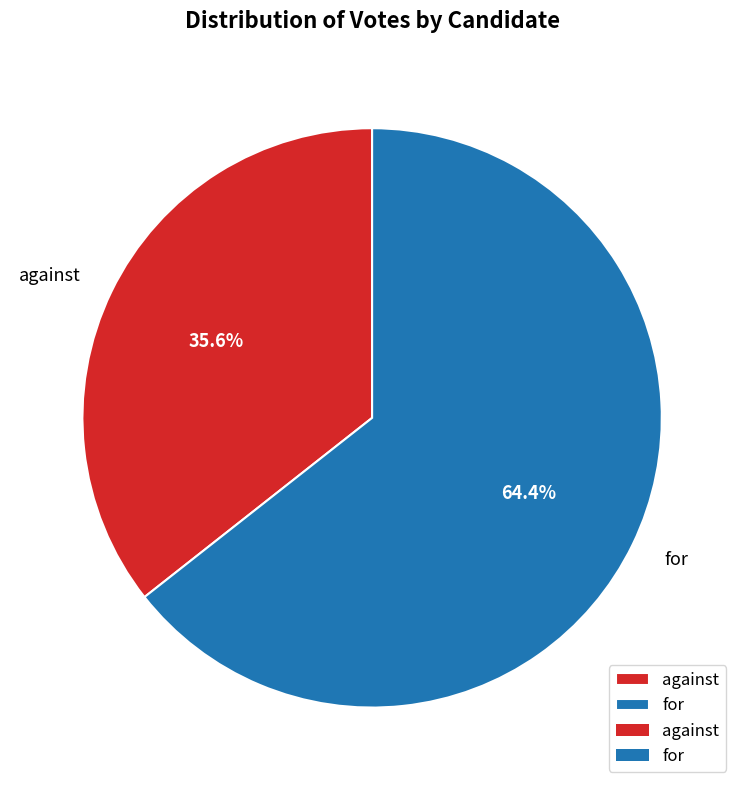

To the nearest percent, what is the average slice percentage?

50%